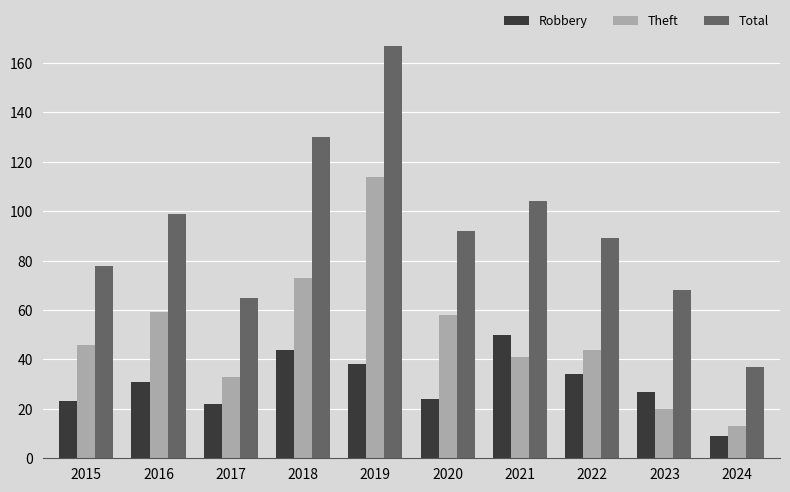

How many bars are there in each group?

3